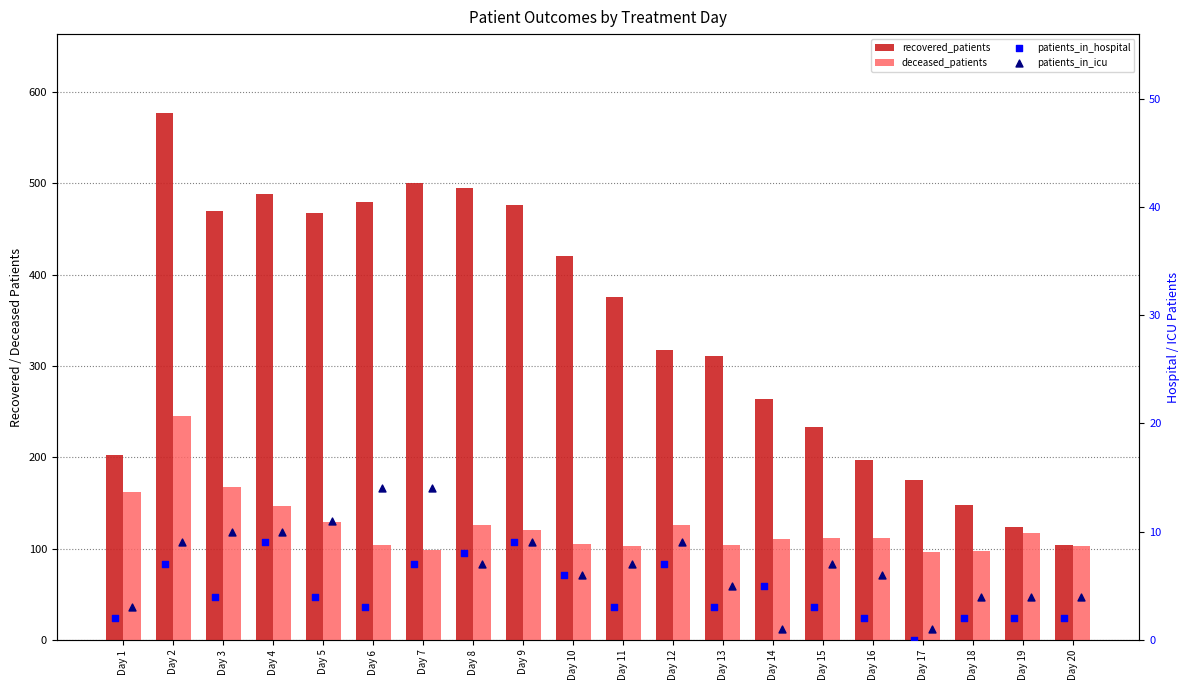

Which series contains the lowest Y value?

patients_in_hospital